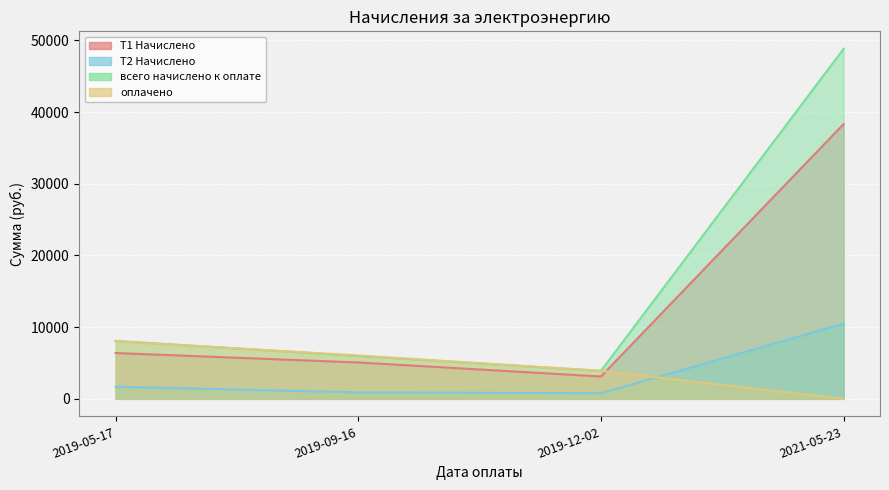

True or false: T2 Начислено and T1 Начислено cross at least once.

False